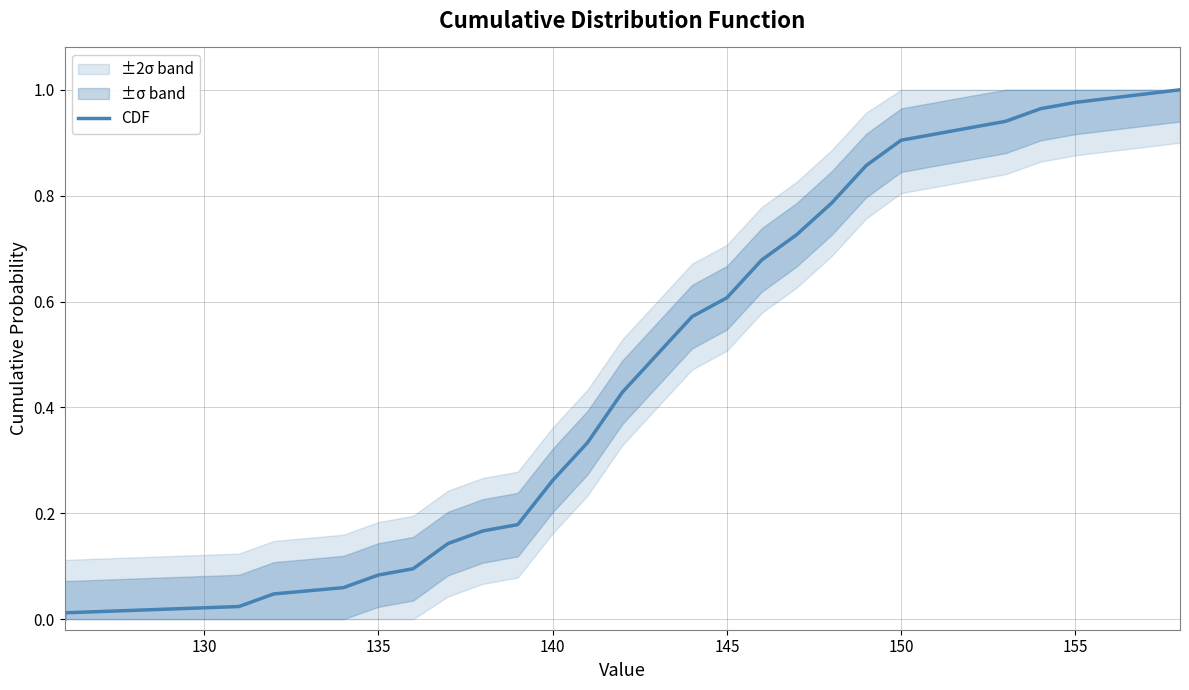

What is the value of the 5th point from the left?

0.1